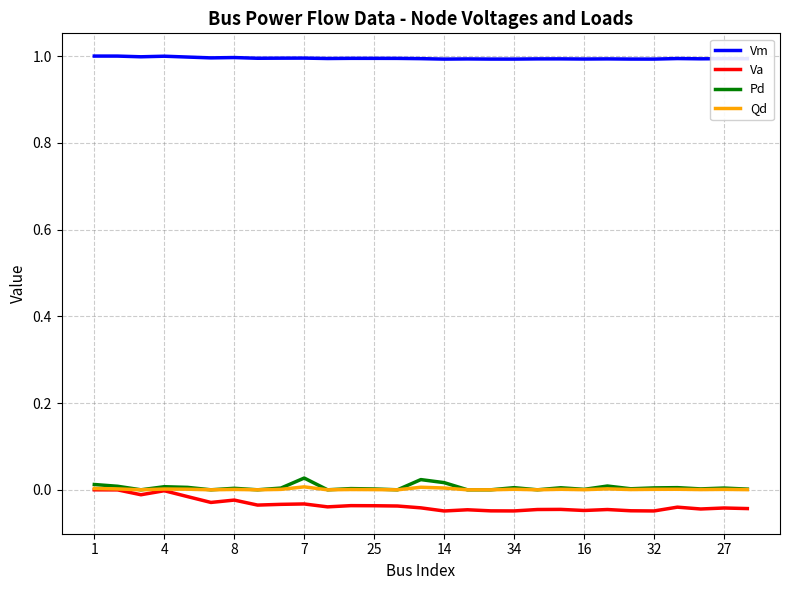

True or false: Vm and Qd cross at least once.

False